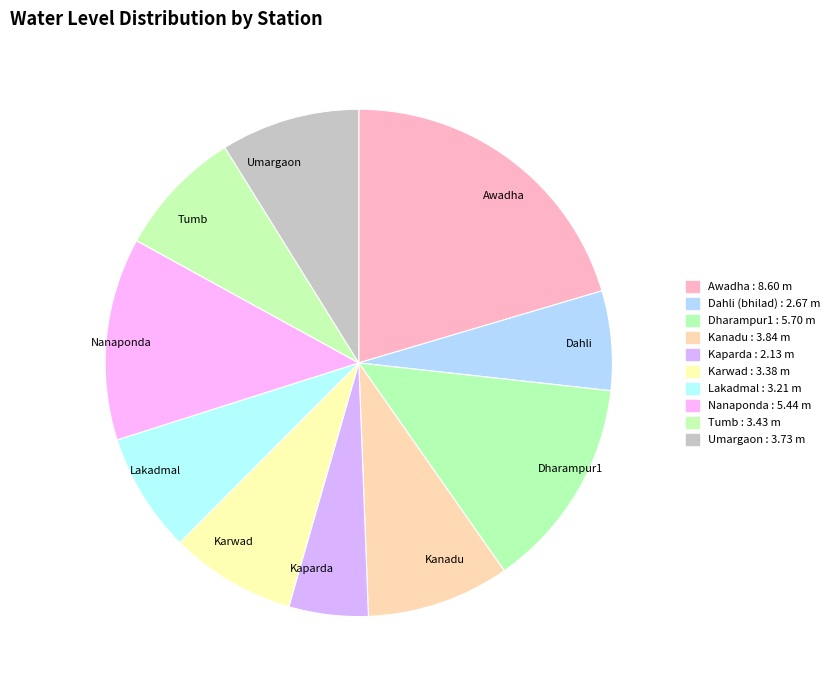

Does Kanadu account for over 50% of the chart?

No